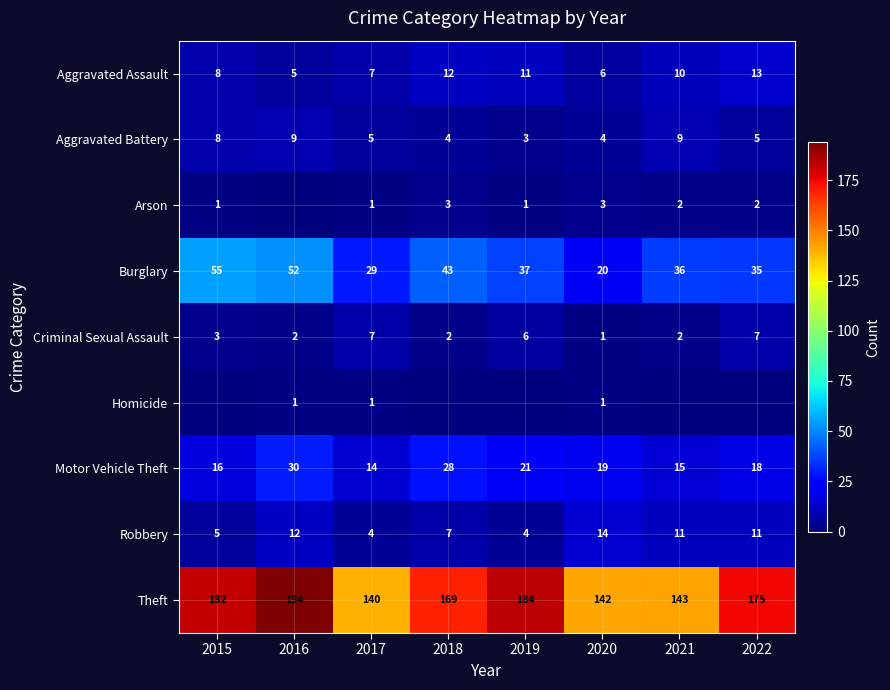

Which series has the largest total across all categories?

Theft